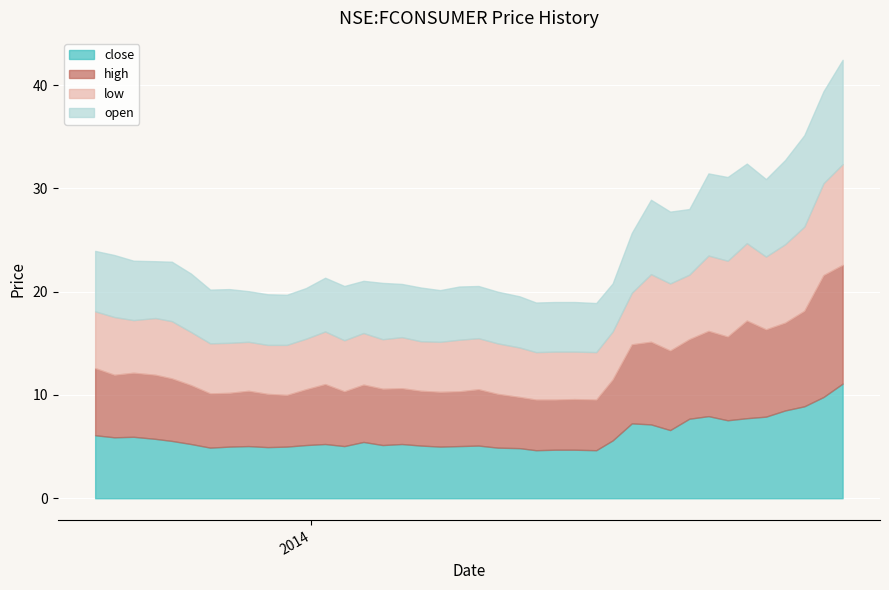

What is the total value across all series at 2014-01-27?

20.9